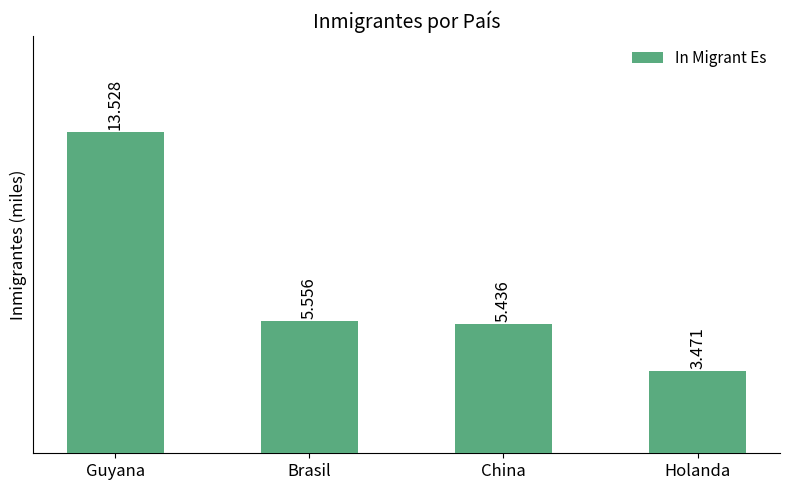

The chart shows a value of 8.2 at Brasil. True or false?

False